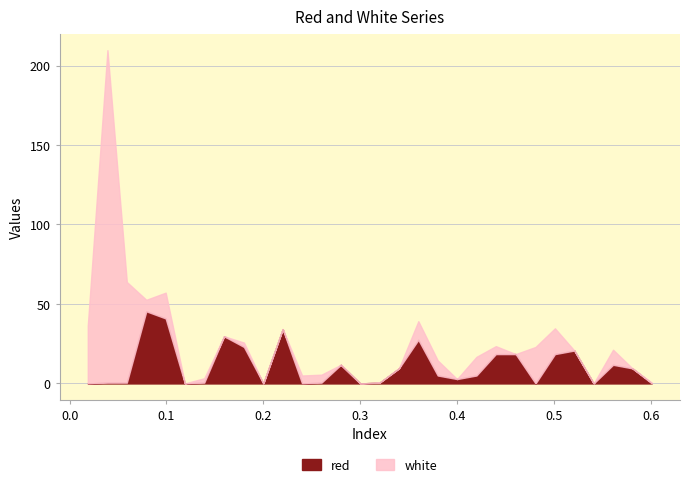

What is the maximum value shown in the chart?

209.2